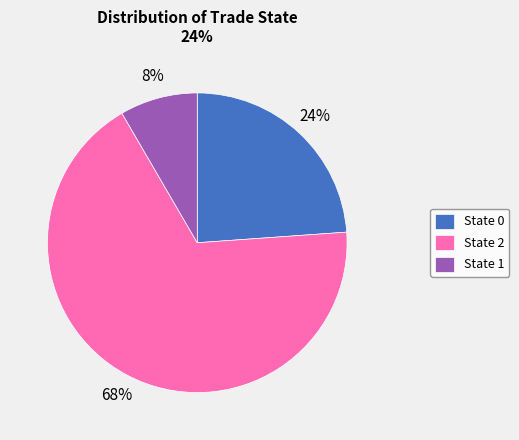

Which slice represents more than half of the pie?

State 2